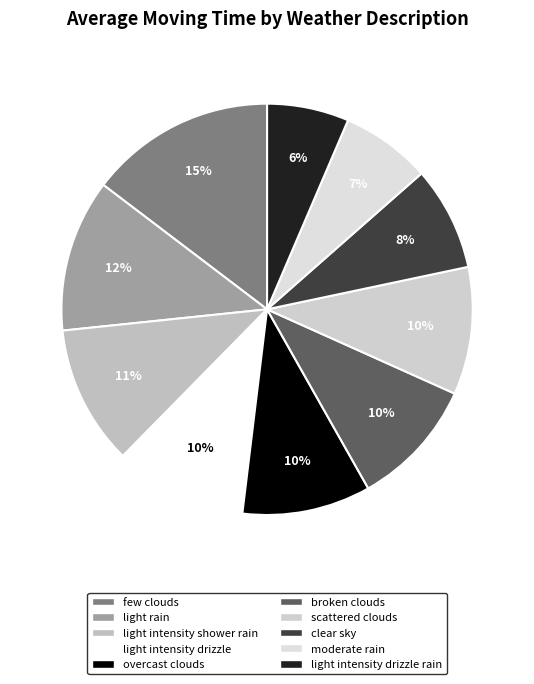

Does any single category account for the majority?

No